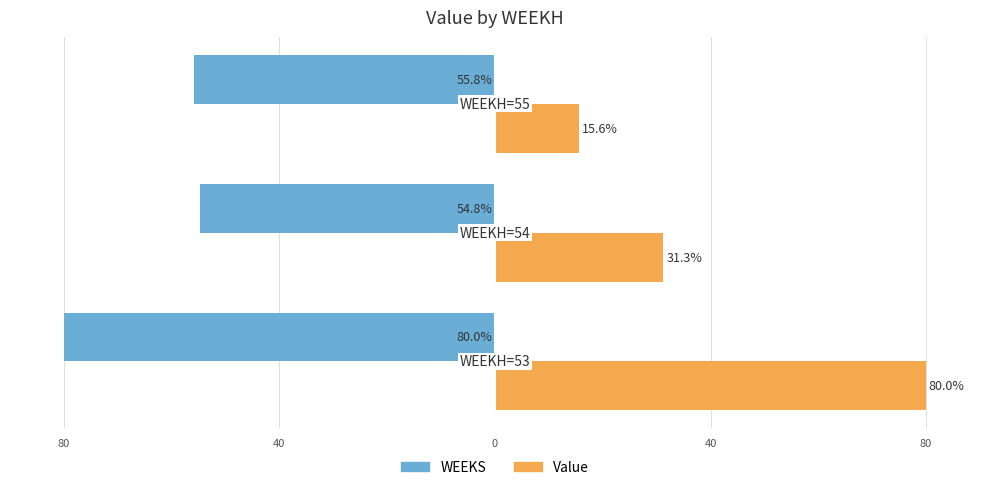

List the series in order of their peak value, lowest first.

WEEKS, Value